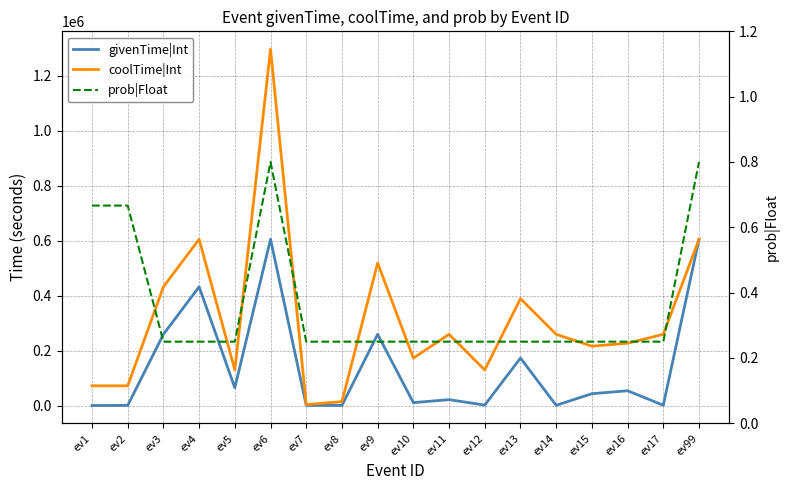

List the labels in order of coolTime|Int value, smallest first.

ev7, ev8, ev1, ev2, ev5, ev12, ev10, ev15, ev16, ev11, ev14, ev17, ev13, ev3, ev9, ev4, ev99, ev6